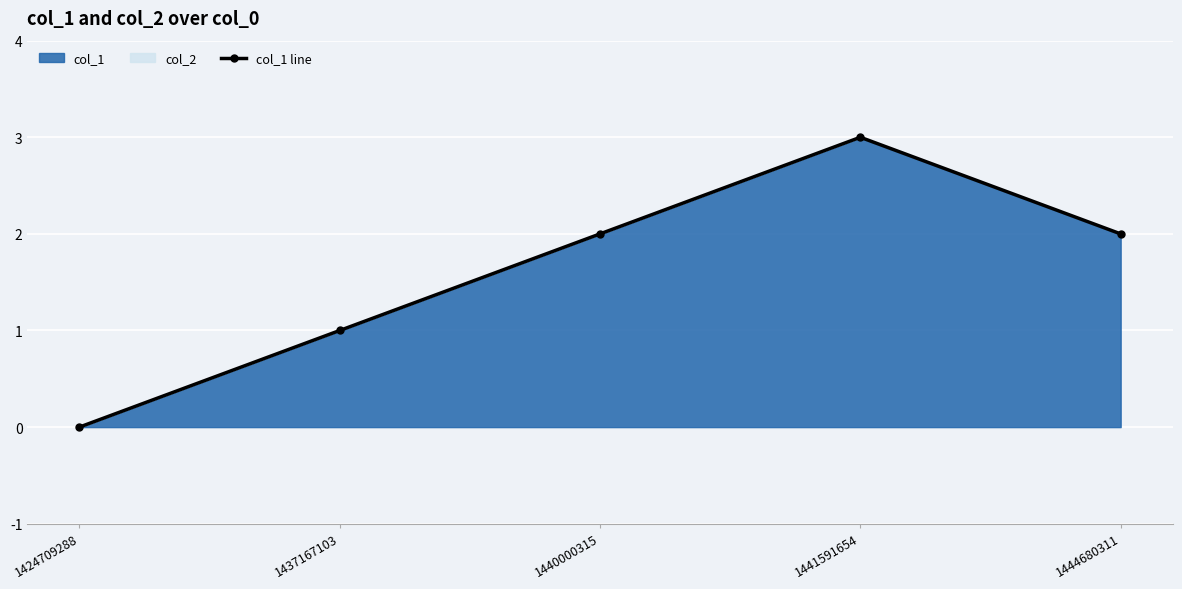

Reading right to left, list all the values displayed in this chart.

2	3	2	1	0